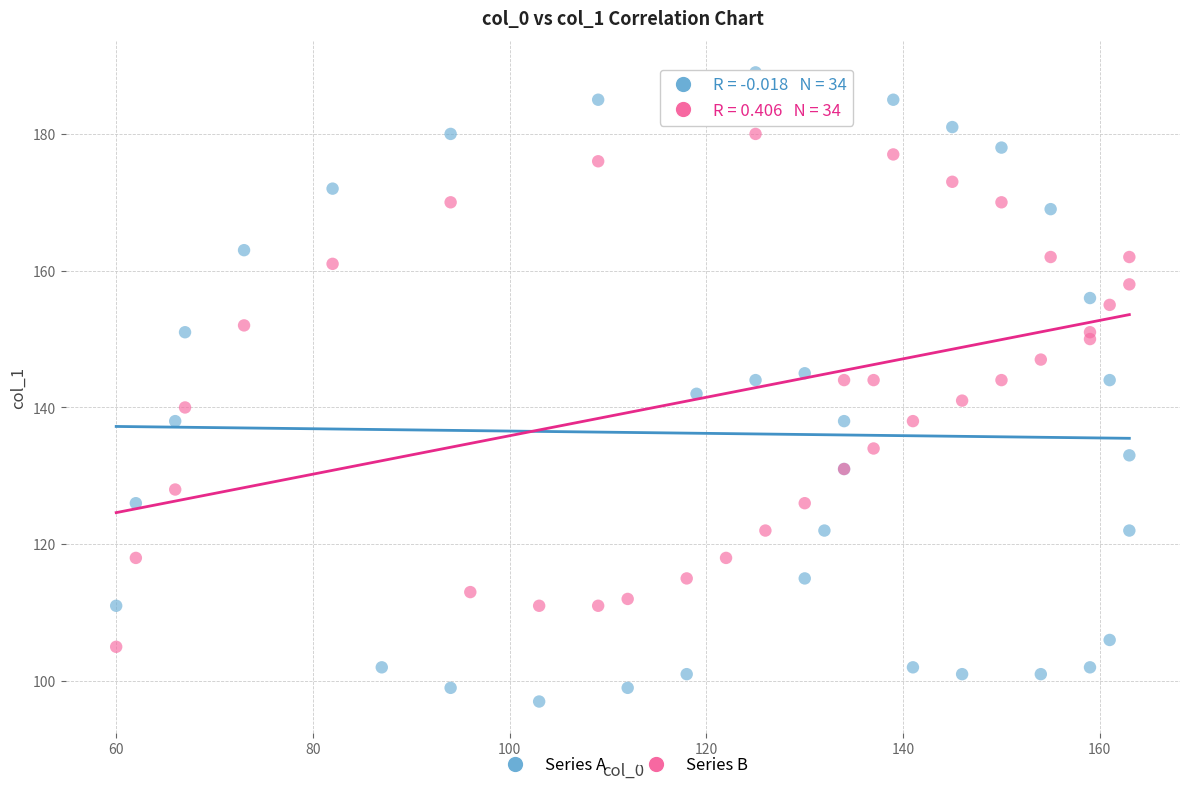

Which series reaches the maximum Y coordinate?

Series A